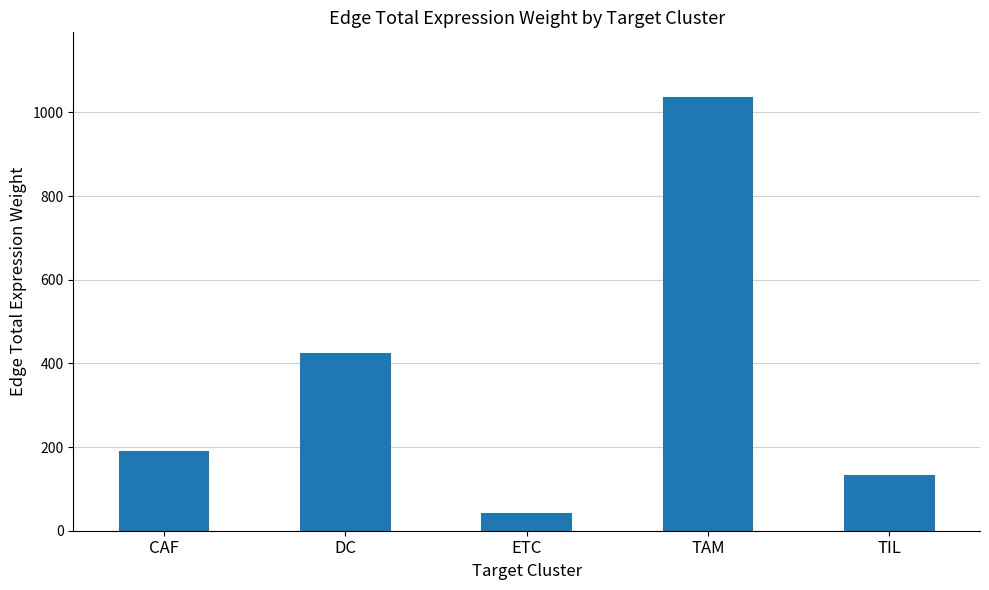

At which category does the chart reach its peak across all series?

TAM